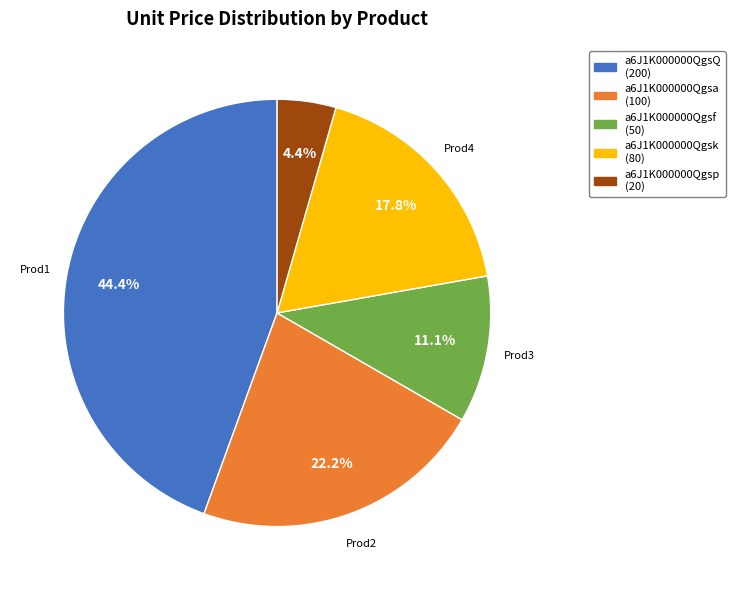

Does a6J1K000000Qgsp account for over 50% of the chart?

No